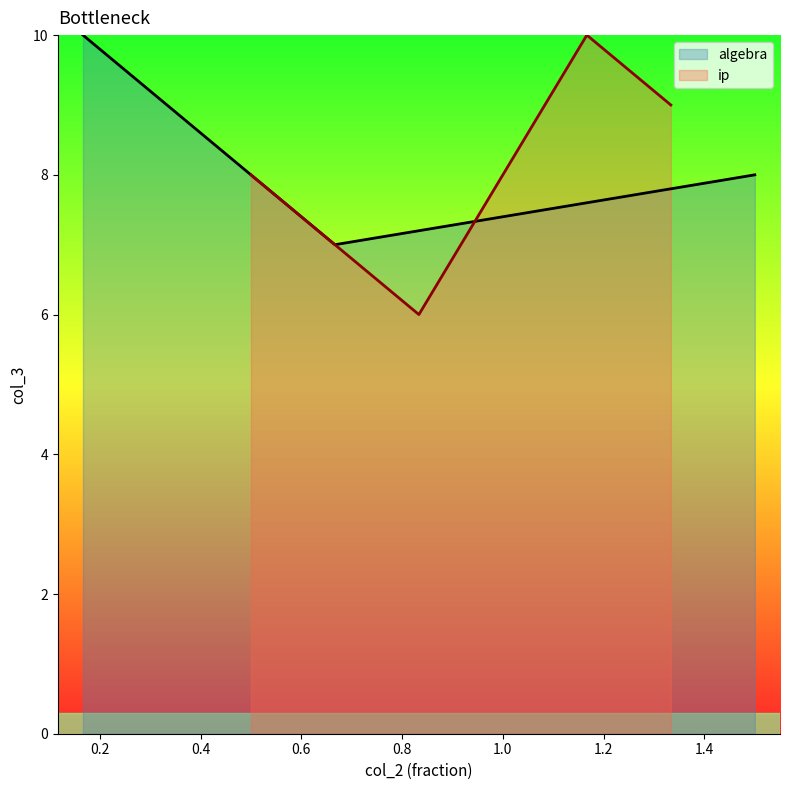

How many interior local valleys does the algebra series have?

1